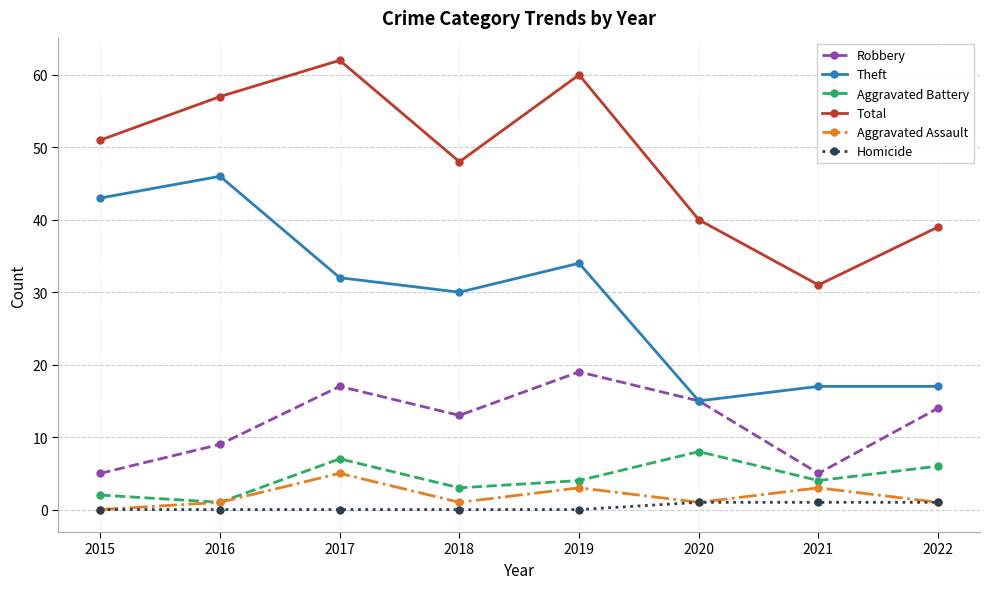

Between 2019 and 2022, which series saw the biggest shift?

Total